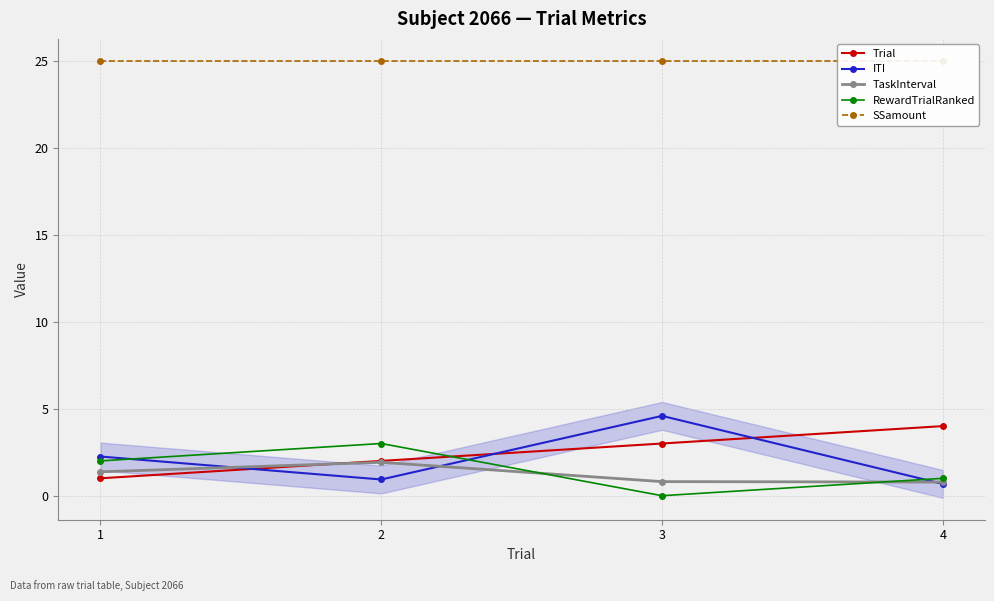

True or false: RewardTrialRanked and SSamount cross at least once.

False